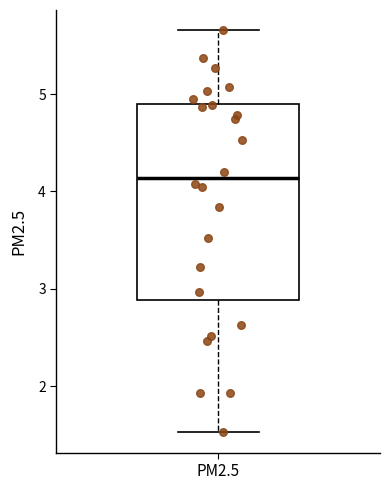

Transcribe this box plot: give where the median line is, the range the box spans, and where the two whiskers end, as read against the y-axis. The values are not printed on the chart, so give them approximately, as read against the axis.

median 4.1, box 2.9 to 4.9, whiskers 1.5 to 5.7